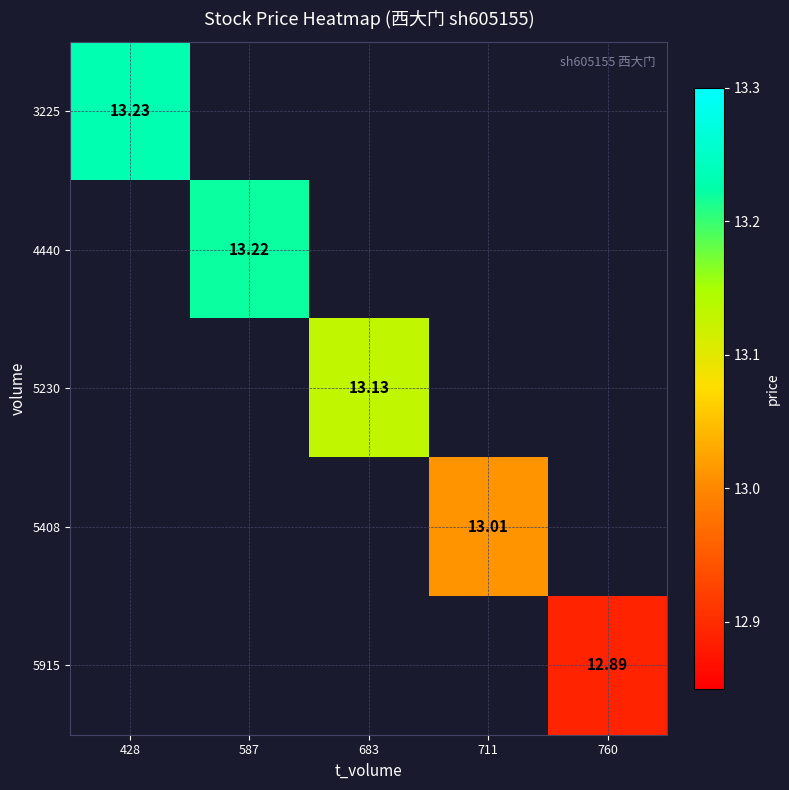

Between 711 and 428, which is larger?

428